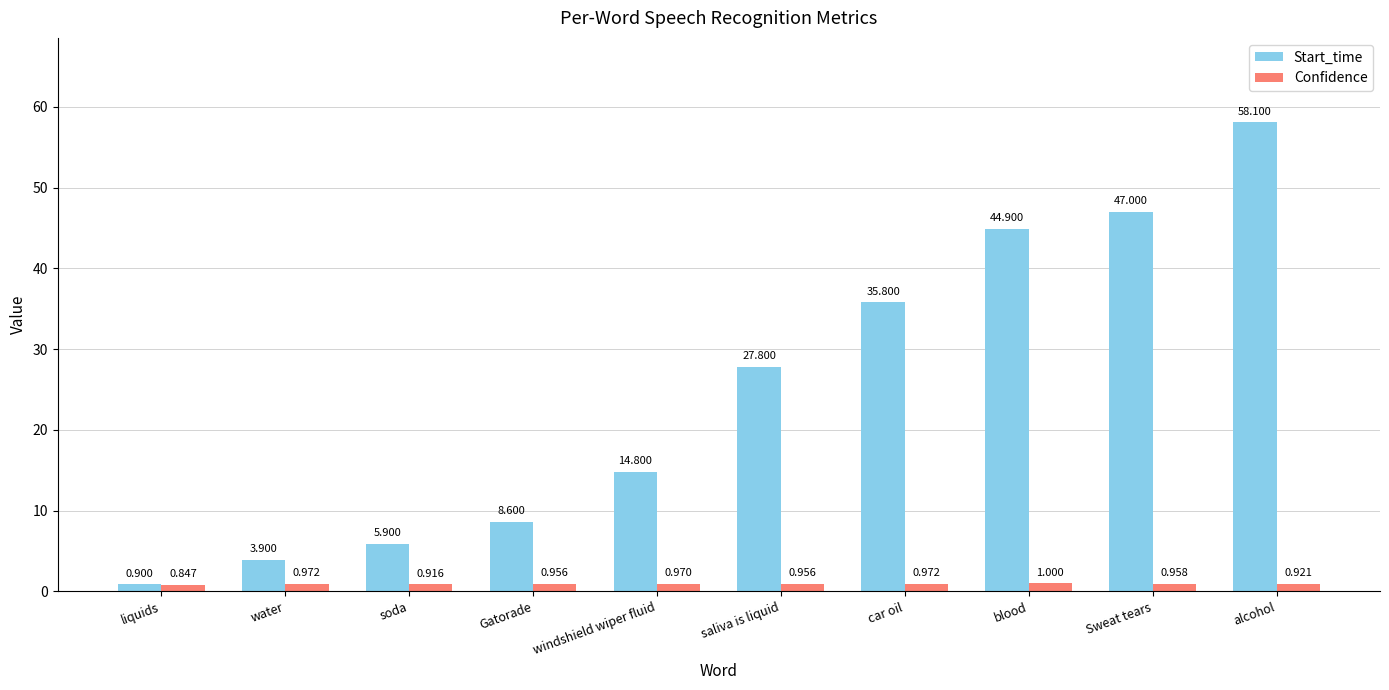

How many data points in Start_time are less than 27?

5